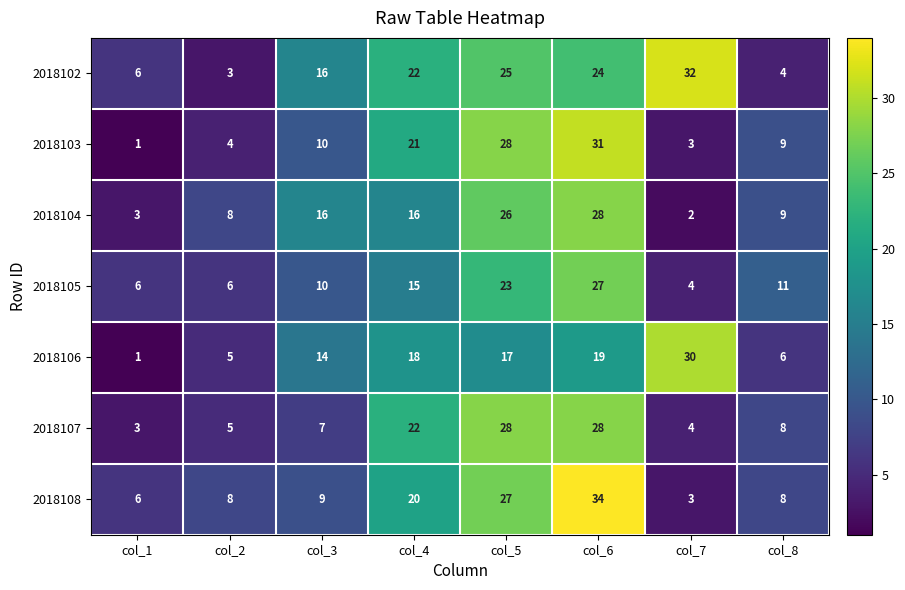

Where is 2018108 nearest to the value 18?

col_4